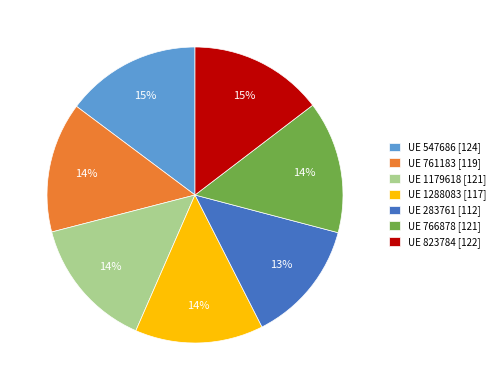

Combined, do UE 283761 [112] and UE 547686 [124] account for over 50%?

No